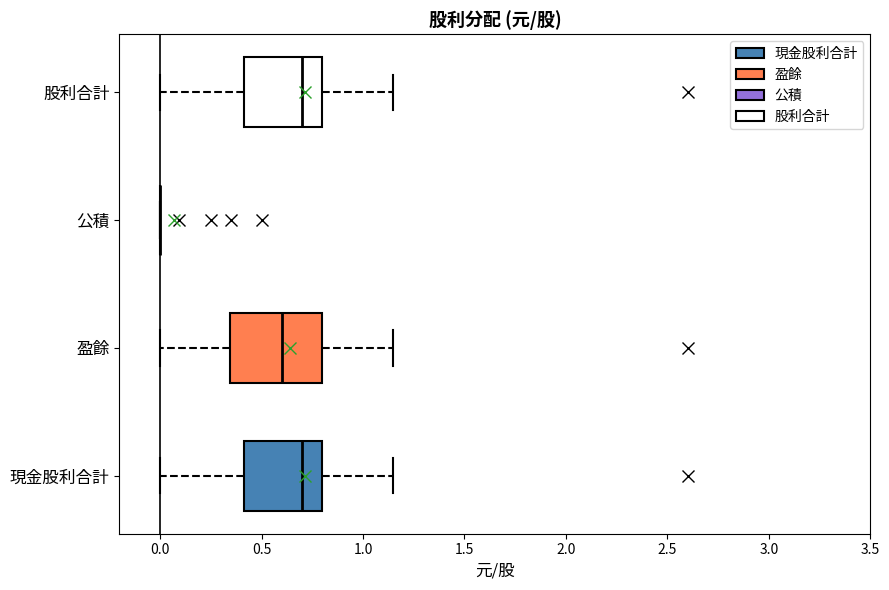

Reading bottom to top, read every box against the x-axis: the position of its median line, the range the box covers, and the ends of its whiskers. The values are not printed on the chart, so give them approximately, as read against the axis.

現金股利合計: median 0.70, box 0.40 to 0.80, whiskers 0.00 to 1.15
盈餘: median 0.60, box 0.35 to 0.80, whiskers 0.00 to 1.15
公積: box collapsed to a line at 0.00, whiskers 0.00 to 0.00
股利合計: median 0.70, box 0.40 to 0.80, whiskers 0.00 to 1.15